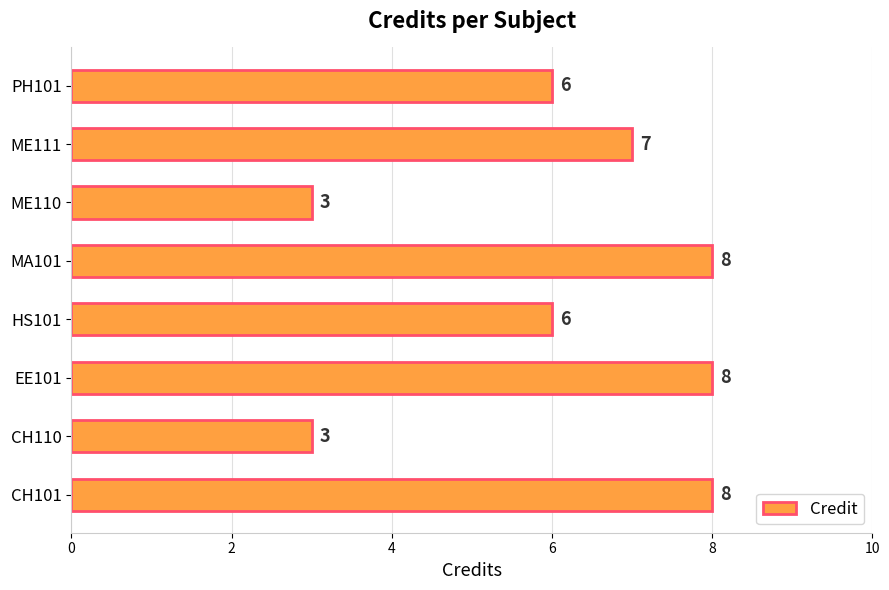

What value does the data have at PH101?

6